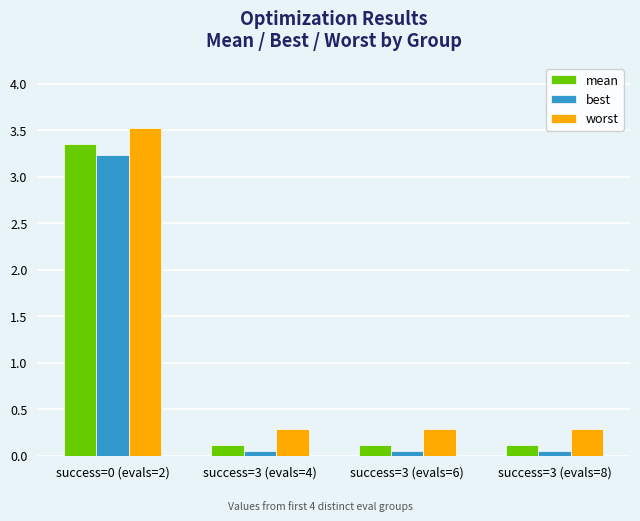

How many series are shown in this chart?

3